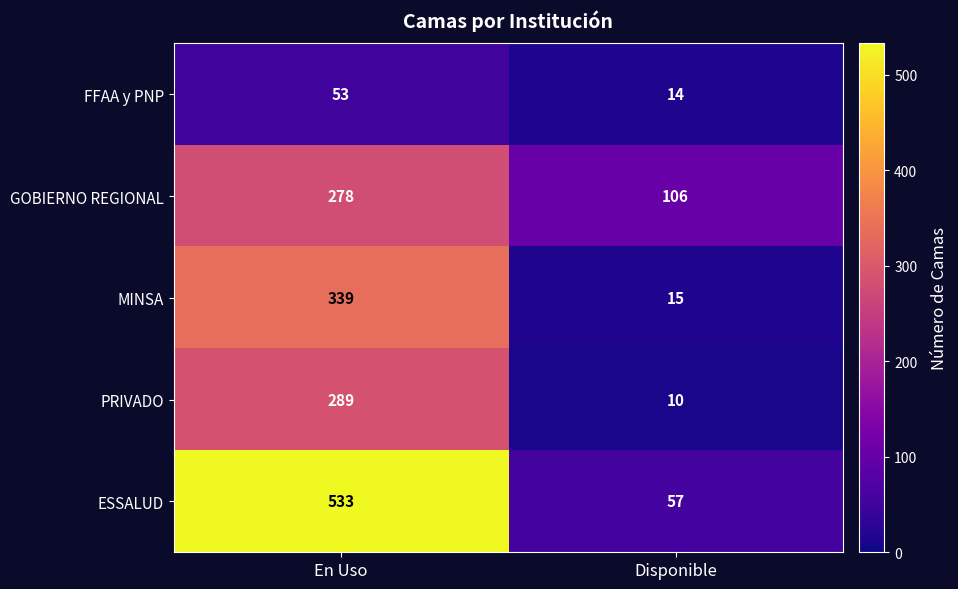

Reading left to right, list all the values displayed in this chart.

FFAA y PNP: En Uso=53	Disponible=14
GOBIERNO REGIONAL: En Uso=278	Disponible=106
MINSA: En Uso=339	Disponible=15
PRIVADO: En Uso=289	Disponible=10
ESSALUD: En Uso=533	Disponible=57